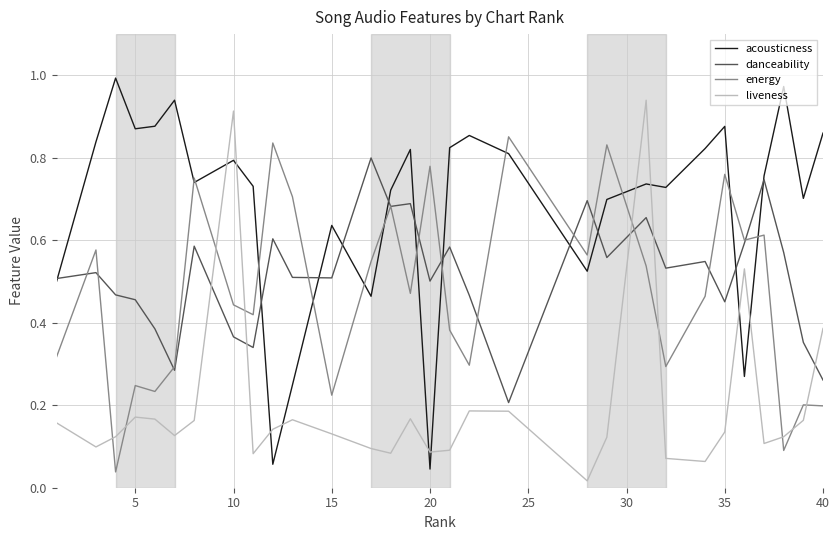

List the series in order of their peak value, lowest first.

danceability, energy, liveness, acousticness